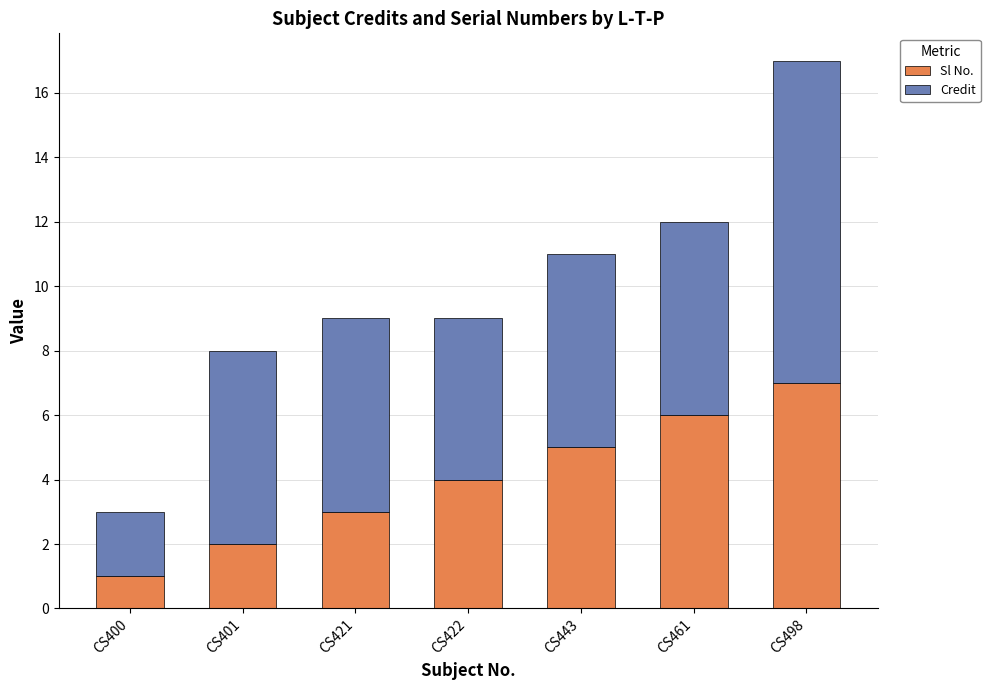

At which label does Sl No. reach its minimum?

CS400